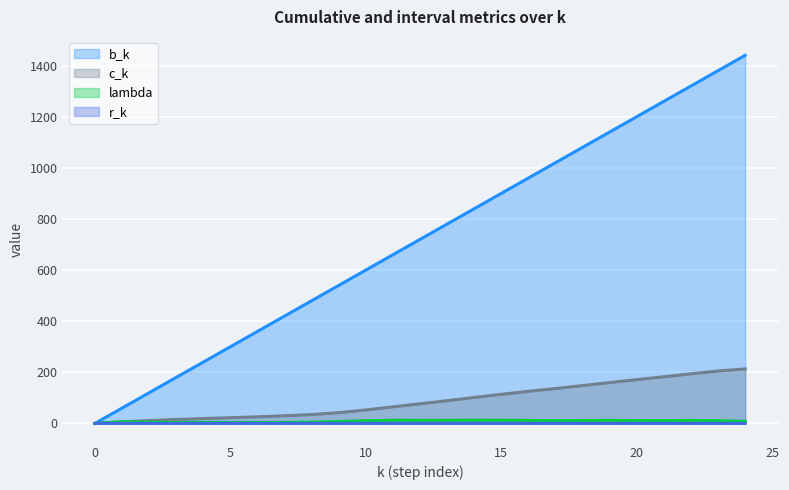

What is the difference between the b_k values at 11 and 12?

60.0